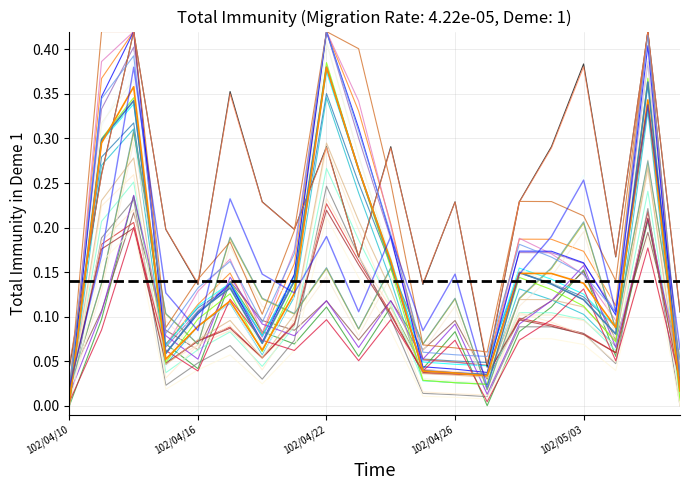

How many lines are shown in the chart?

33